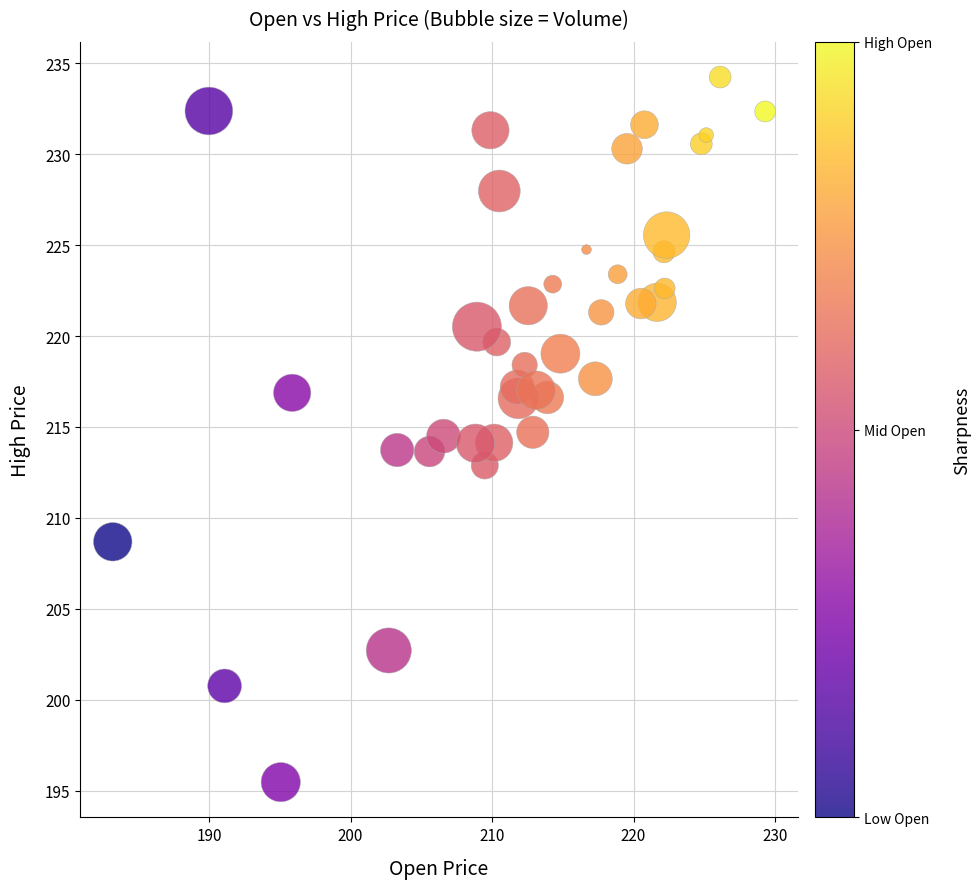

What is the range of Y values (max minus min)?

38.8